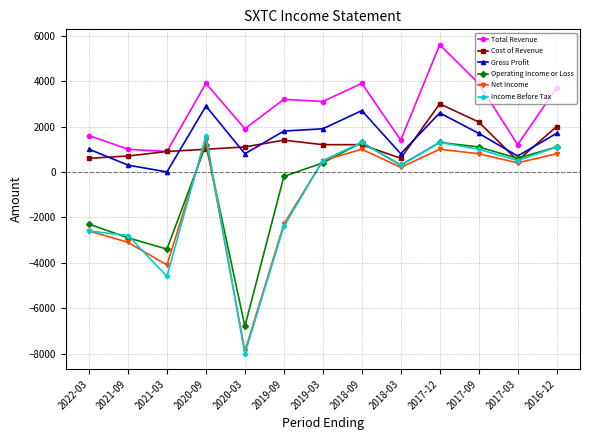

Reading left to right, what are all the values shown in this chart?

Total Revenue: 1600	1000	900	3900	1900	3200	3100	3900	1400	5600	3900	1200	3700
Cost of Revenue: 600	700	900	1000	1100	1400	1200	1200	600	3000	2200	500	2000
Gross Profit: 1000	300	0	2900	800	1800	1900	2700	800	2600	1700	700	1700
Operating Income or Loss: -2300	-2900	-3400	1200	-6800	-200	400	1300	300	1300	1100	600	1100
Net Income: -2600	-3100	-4100	1400	-7900	-2300	500	1000	200	1000	800	400	800
Income Before Tax: -2600	-2800	-4600	1600	-8000	-2400	500	1300	300	1300	1000	500	1100